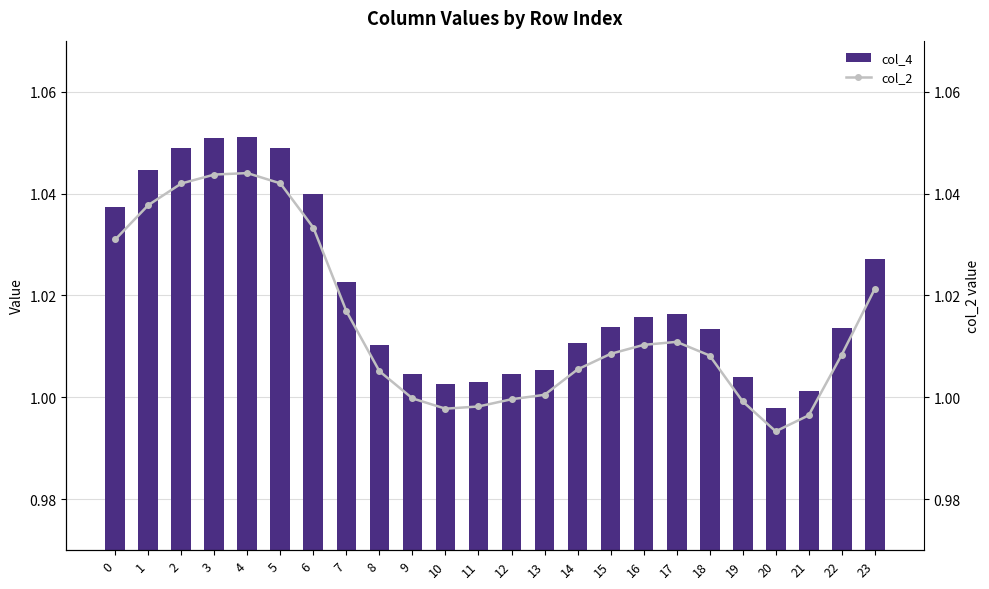

Rank the series at 22 from highest to lowest value.

col_4, col_2